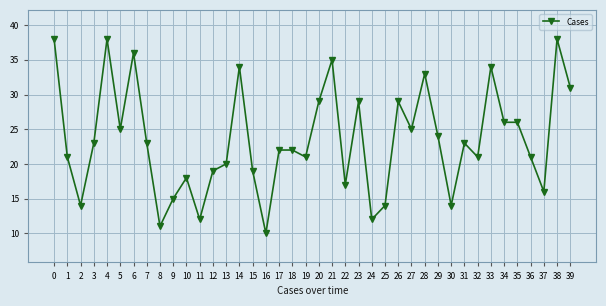

What is the value of the 1st point from the left?

38